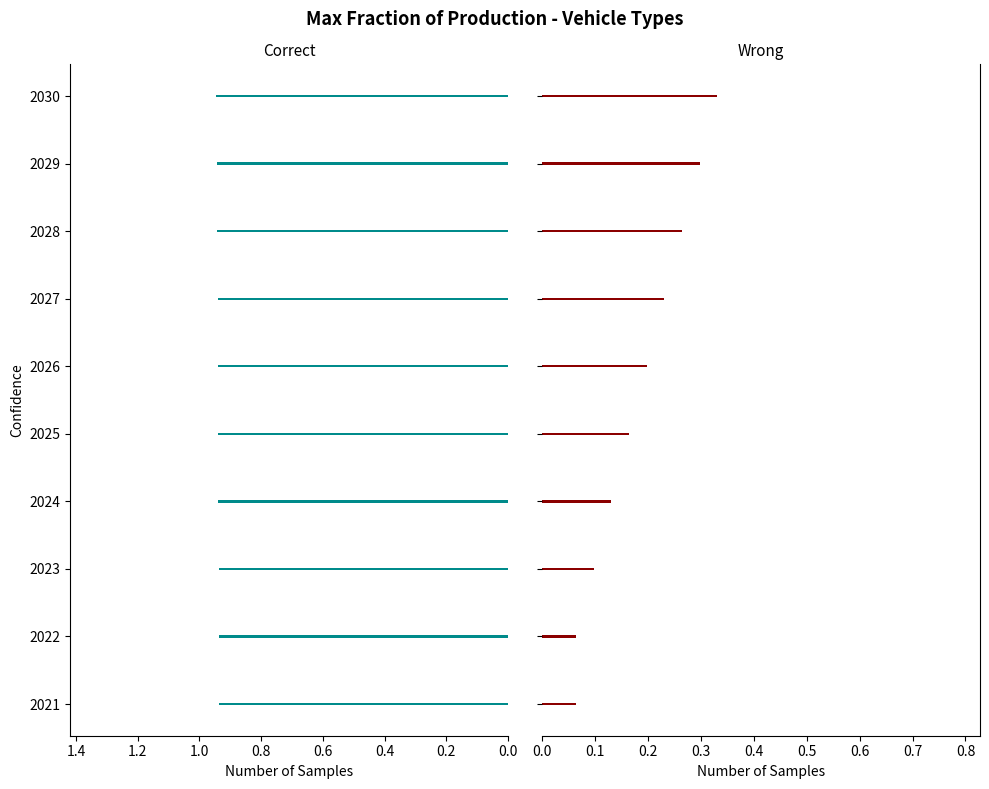

Are the bars horizontal?

Yes